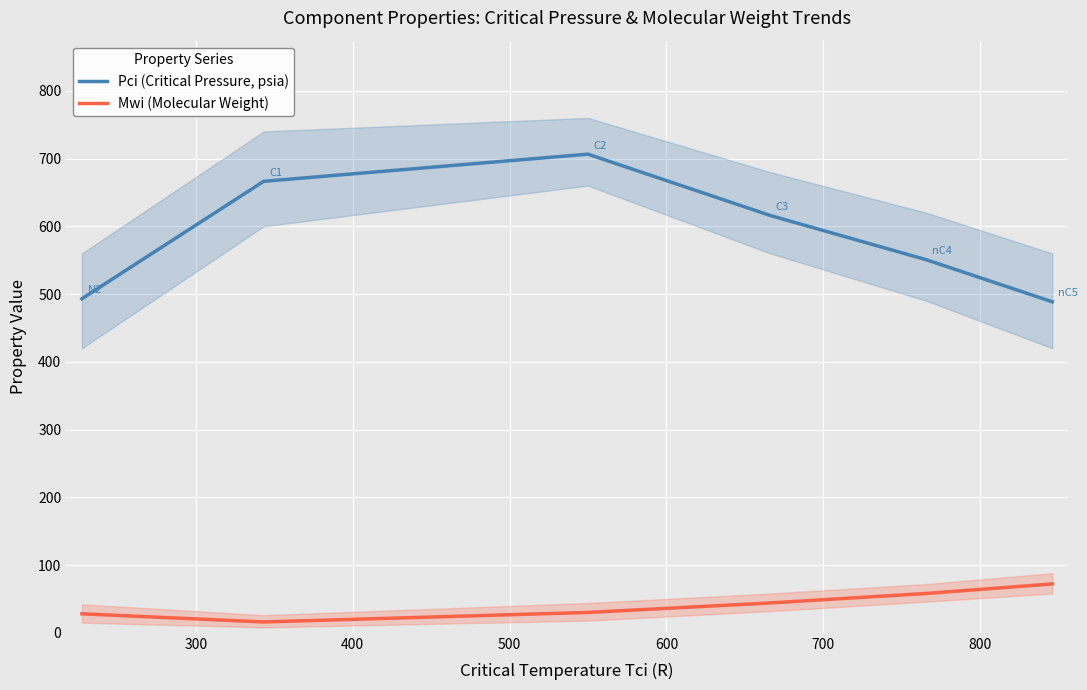

Does the chart display data point markers on the line(s)?

No